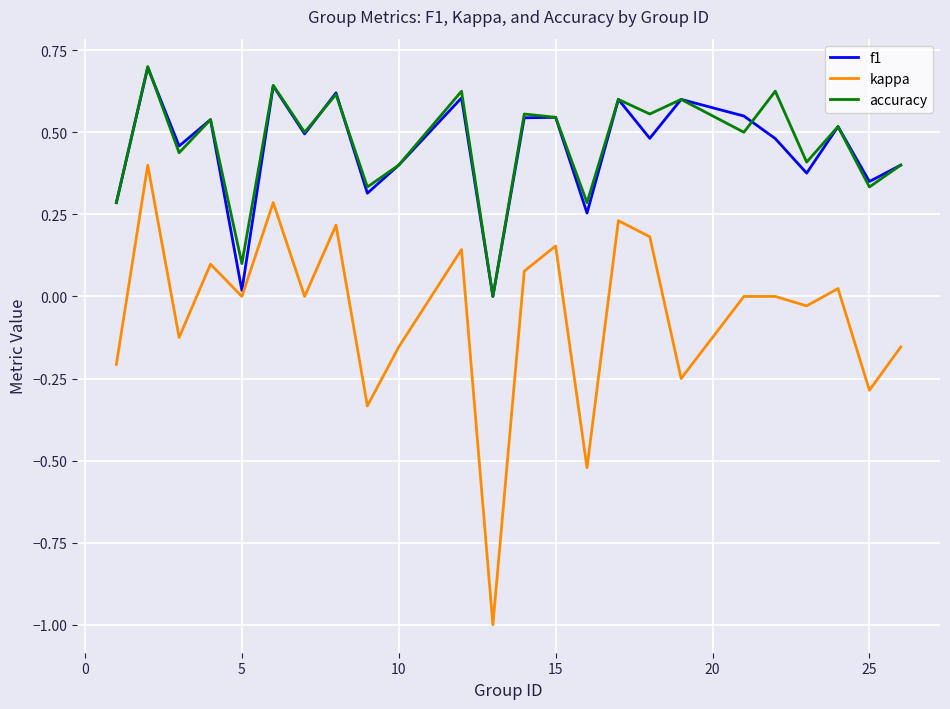

Which series has the largest range (max minus min)?

kappa